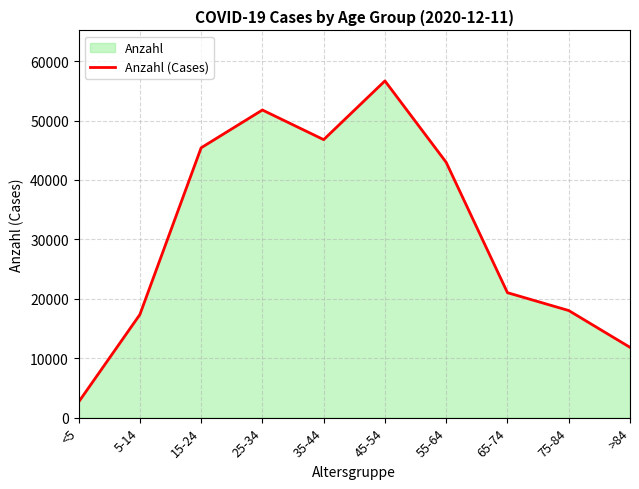

How many lines are shown in the chart?

1